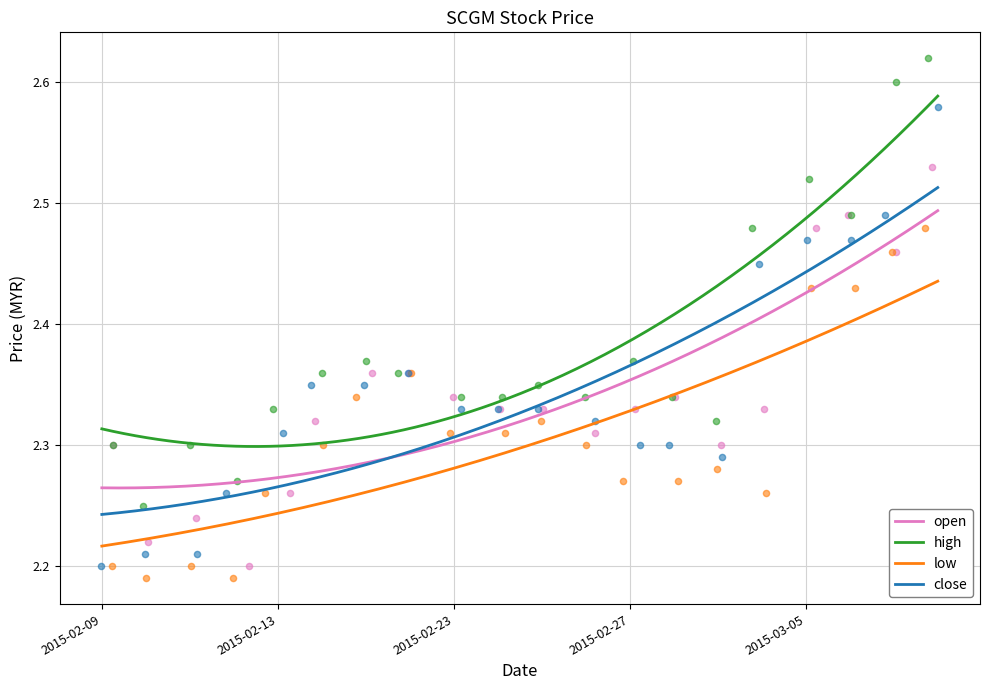

Which series has the largest Y range (max minus min)?

close